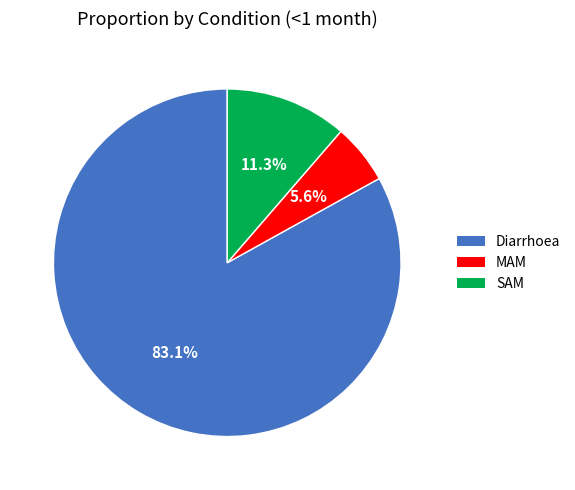

Is there a majority slice in this chart?

Yes